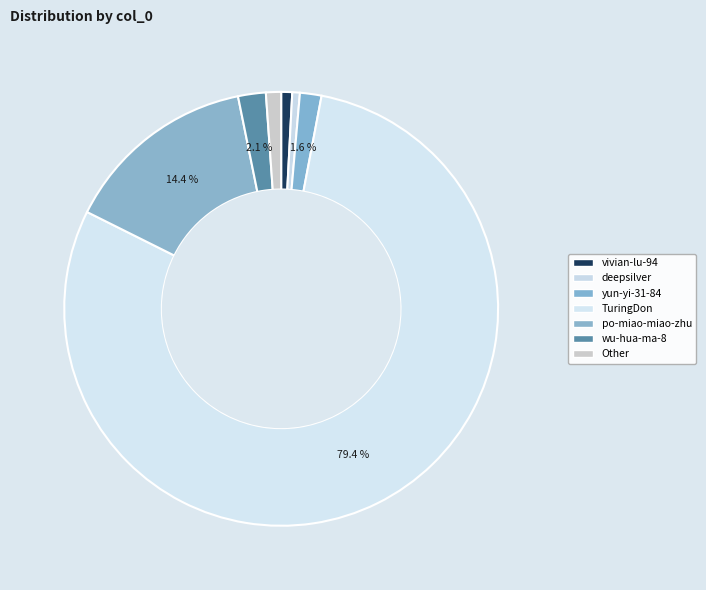

Is there any slice that represents more than half of the pie?

Yes